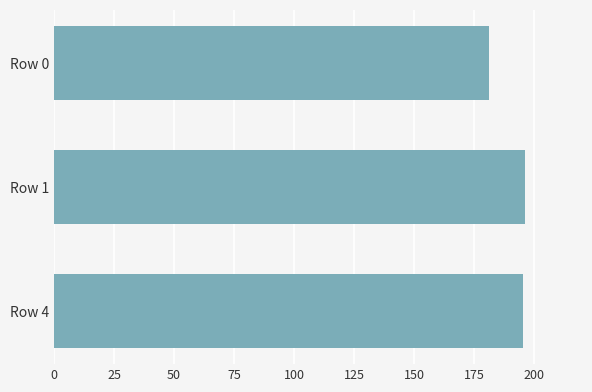

Is it true that the value at Row 4 is 195.2?

True